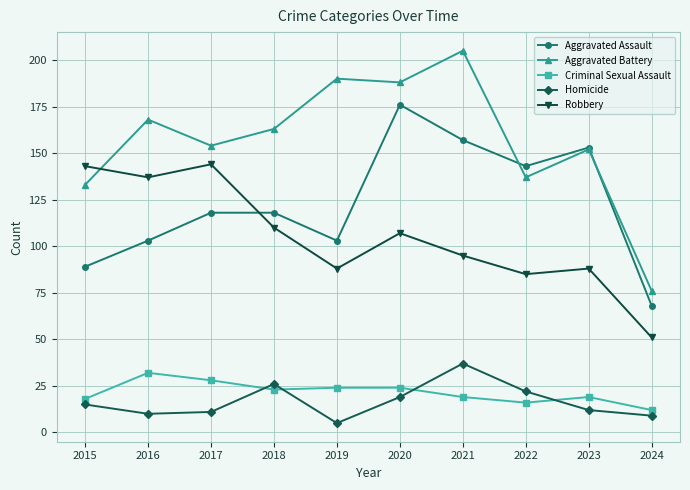

What is the difference between the highest and lowest values at 2018?

140